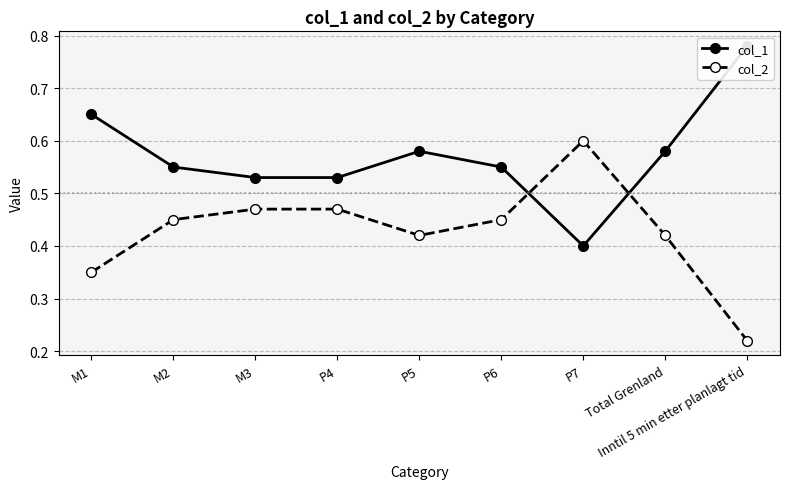

What is the lowest value of the col_1 series?

0.4